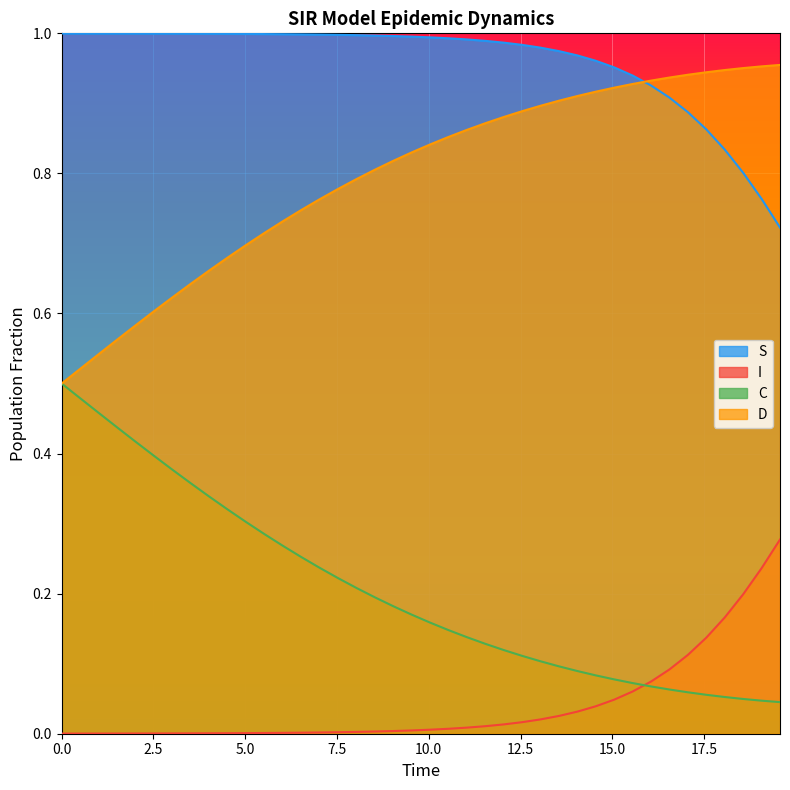

True or false: C and S intersect in this chart.

False